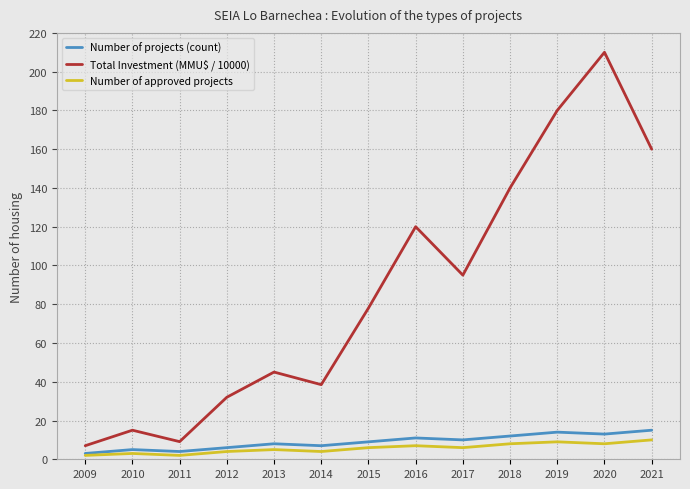

What value does the Total Investment (MMU$ / 10000) series have at 2010?

15.0